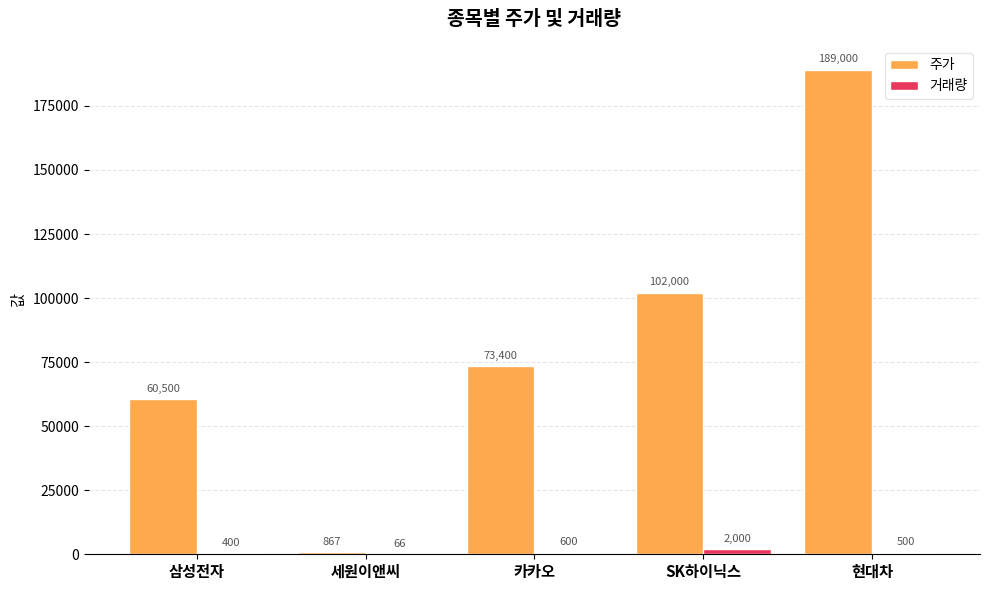

What is the sum of the 거래량 values at 카카오 and SK하이닉스?

2600